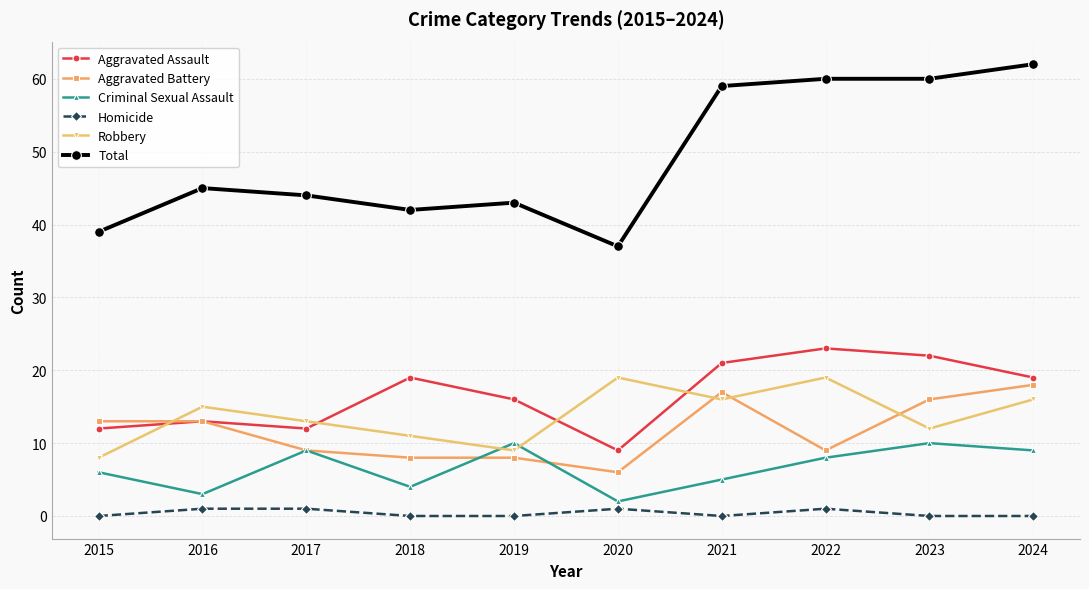

How many data points does each series have?

10